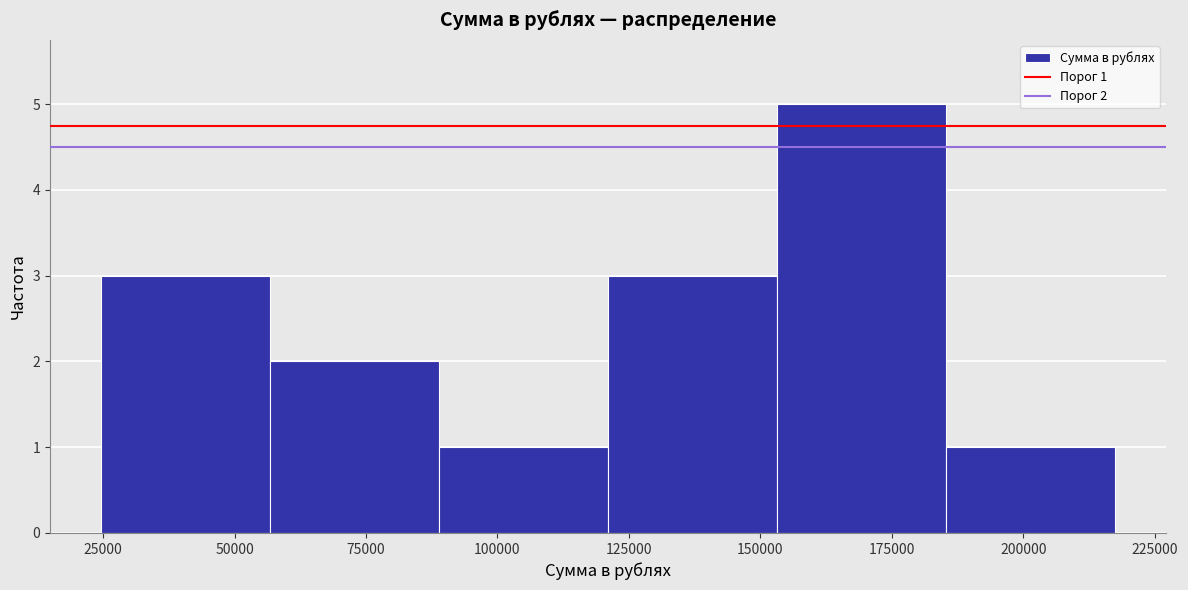

Which range on the x-axis has the tallest bar?

155000 to 185000